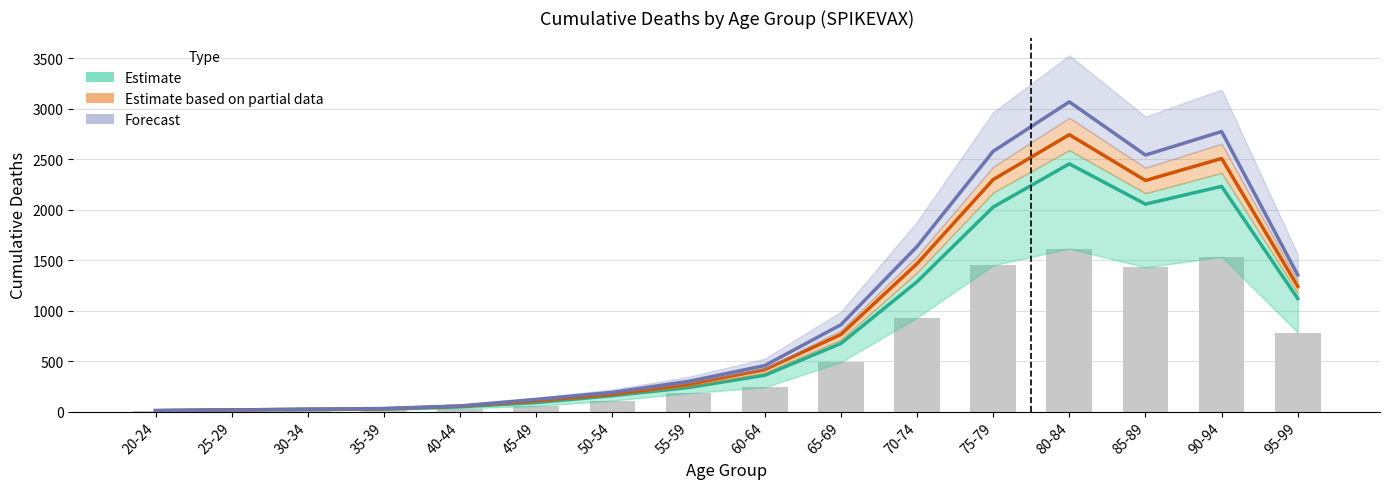

Where does the Estimate based on partial data series first go above 415?

65-69